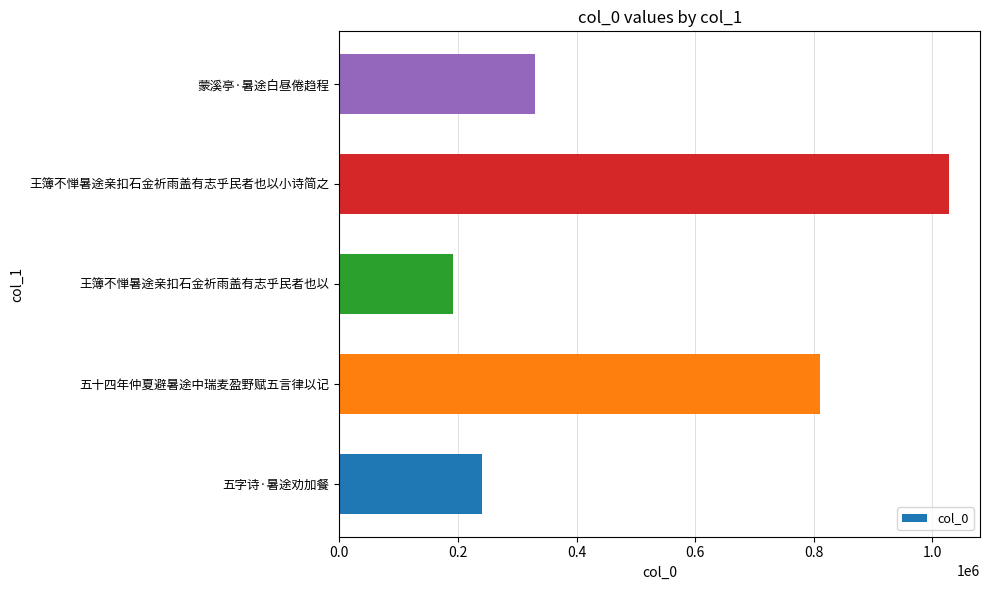

What is the greatest value displayed?

1028757